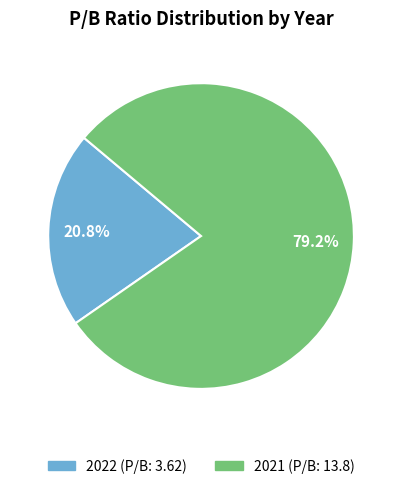

What is the largest slice in the pie chart?

2021